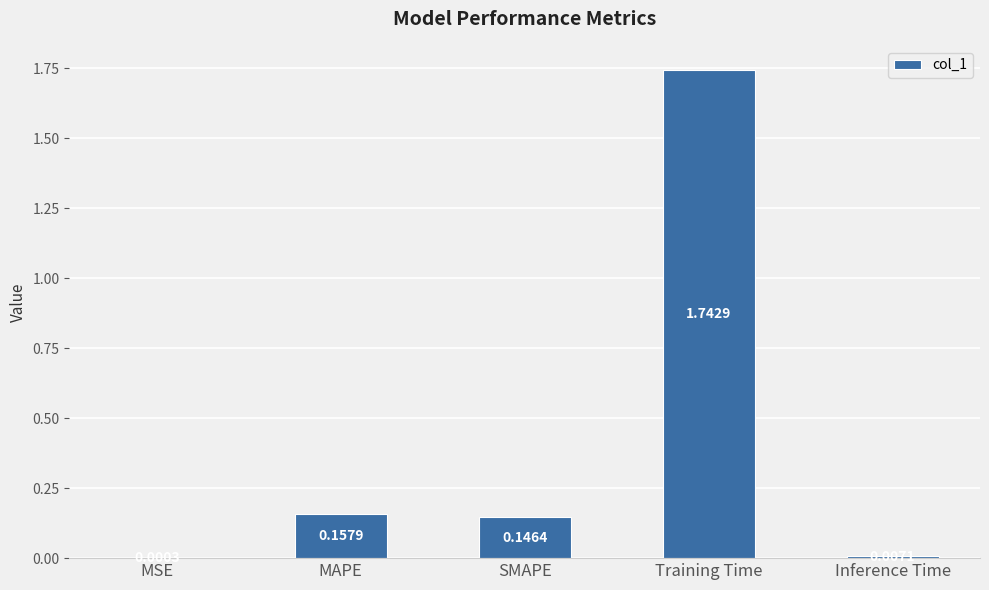

What is the sum of all values?

2.1